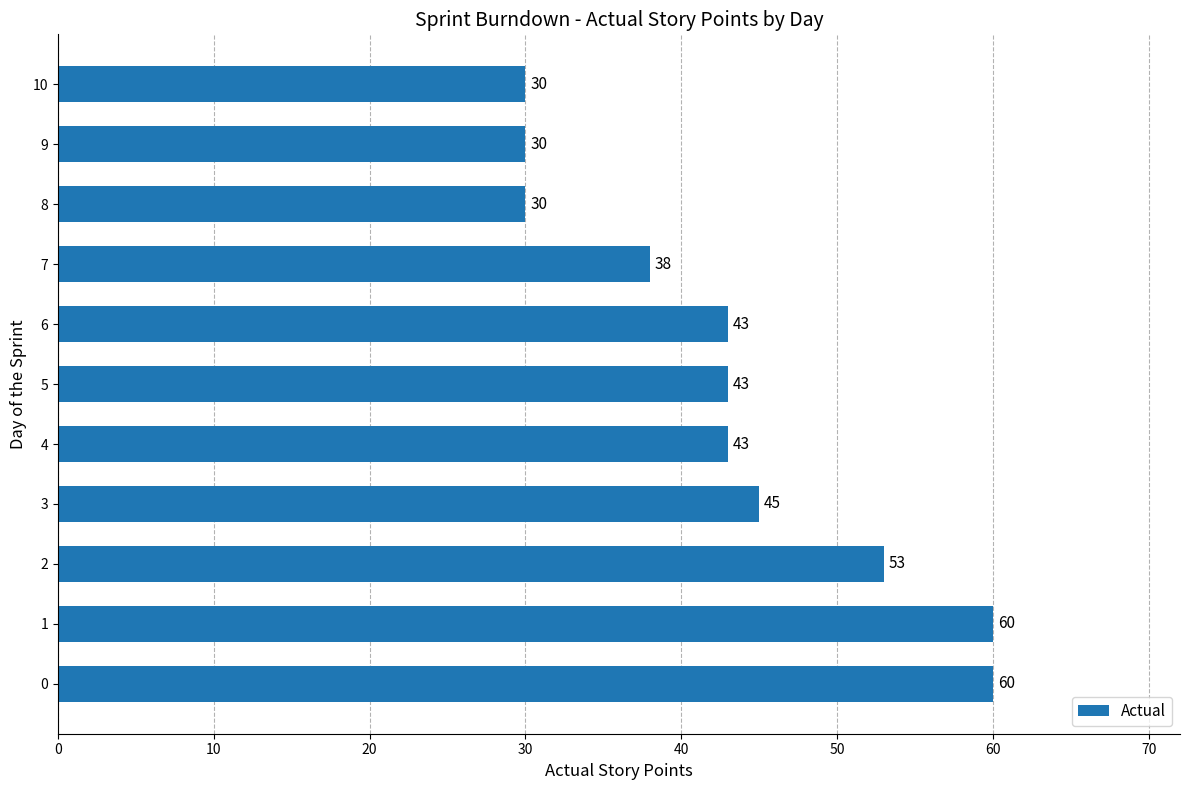

What is the average value?

43